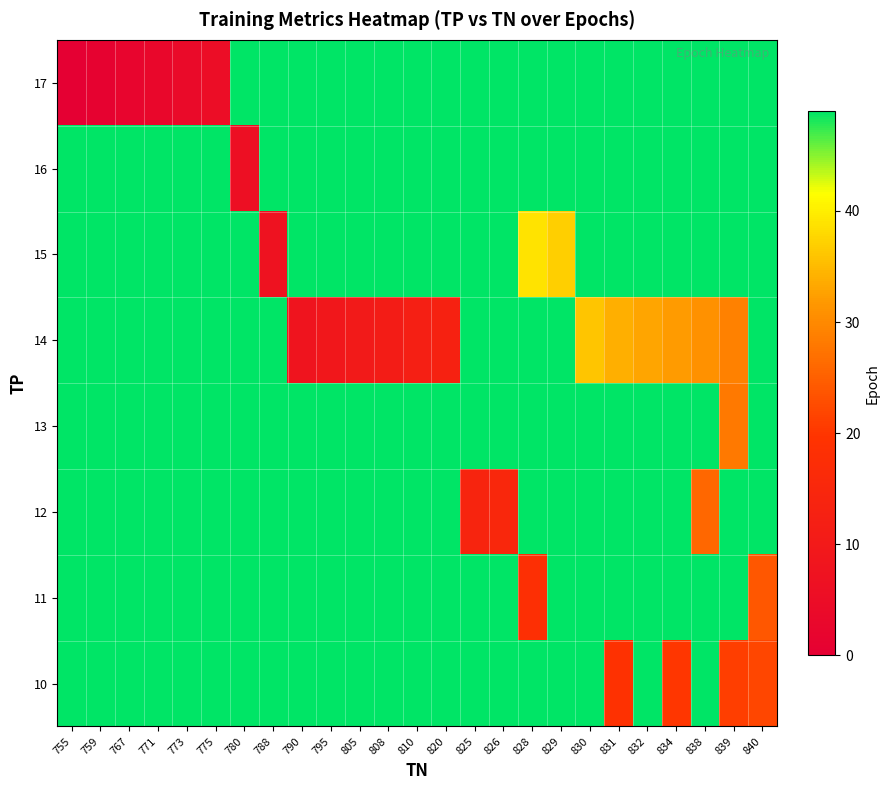

Reading left to right, extract all data points from this chart.

row_0: 49	49	49	49	49	49	49	49	49	49	49	49	49	49	49	49	49	49	49	19	49	20	49	21	22
row_1: 49	49	49	49	49	49	49	49	49	49	49	49	49	49	49	49	18	49	49	49	49	49	49	49	24
row_2: 49	49	49	49	49	49	49	49	49	49	49	49	49	49	14	15	49	49	49	49	49	49	26	49	49
row_3: 49	49	49	49	49	49	49	49	49	49	49	49	49	49	49	49	49	49	49	49	49	49	49	28	49
row_4: 49	49	49	49	49	49	49	49	8	9	10	11	12	13	49	49	49	49	36	34	33	32	31	29	49
row_5: 49	49	49	49	49	49	49	7	49	49	49	49	49	49	49	49	39	37	49	49	49	49	49	49	49
row_6: 49	49	49	49	49	49	6	49	49	49	49	49	49	49	49	49	49	49	49	49	49	49	49	49	49
row_7: 0	1	2	3	4	5	49	49	49	49	49	49	49	49	49	49	49	49	49	49	49	49	49	49	49